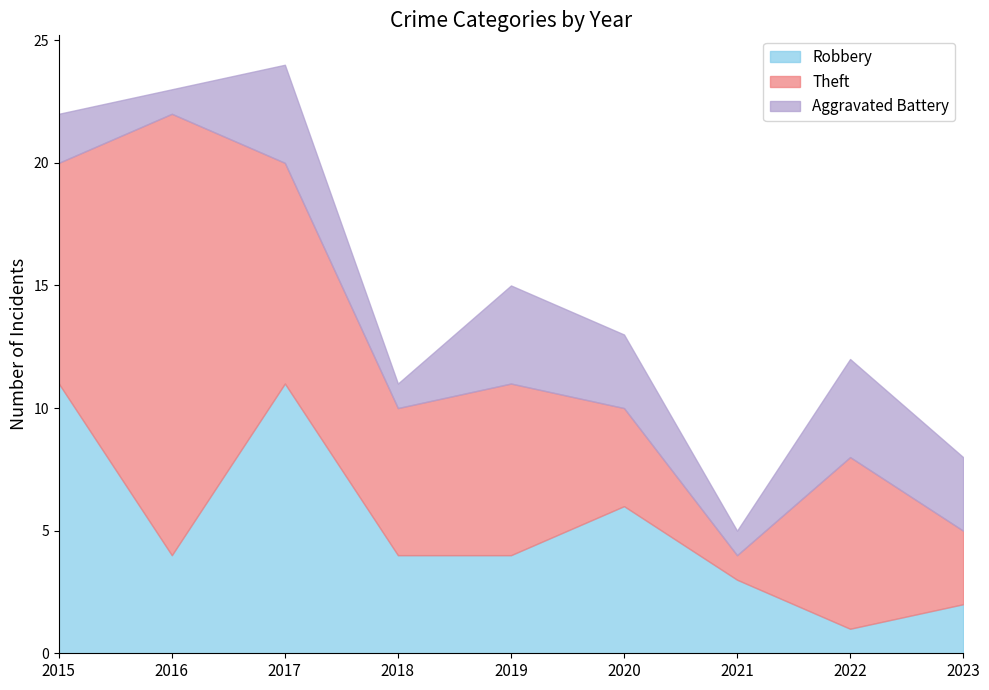

Reading left to right, extract all data points from this chart.

Robbery: 2015=11	2016=4	2017=11	2018=4	2019=4	2020=6	2021=3	2022=1	2023=2
Theft: 2015=9	2016=18	2017=9	2018=6	2019=7	2020=4	2021=1	2022=7	2023=3
Aggravated Battery: 2015=2	2016=1	2017=4	2018=1	2019=4	2020=3	2021=1	2022=4	2023=3